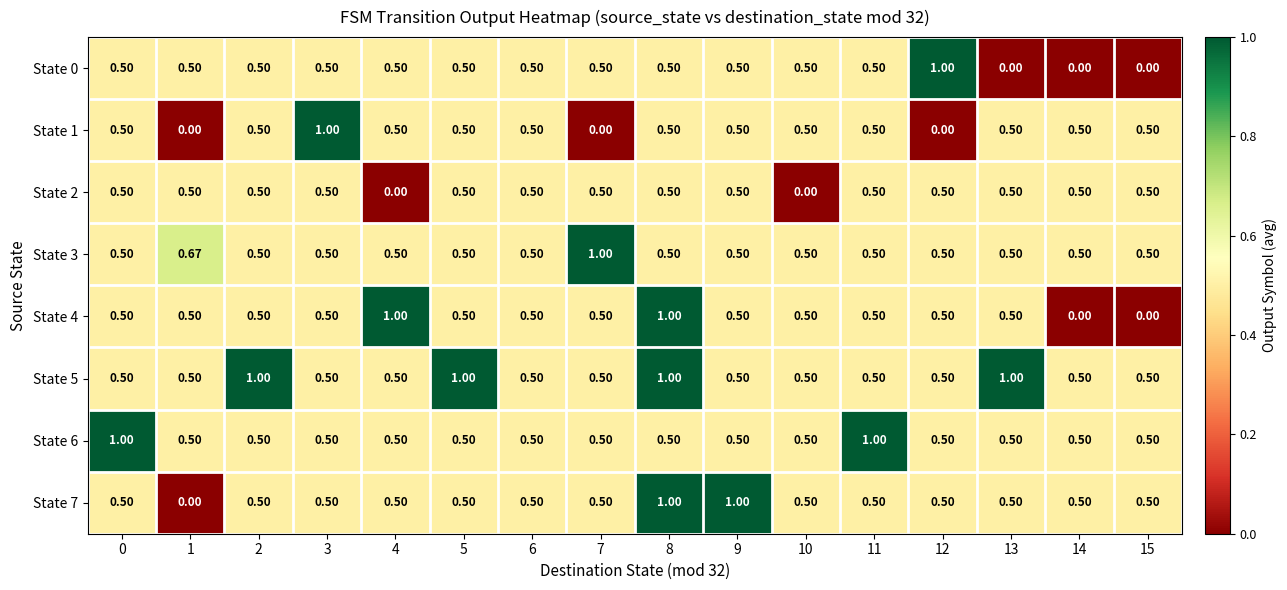

At 4, list the series in order from smallest to largest.

State 2, State 0, State 1, State 3, State 5, State 6, State 7, State 4